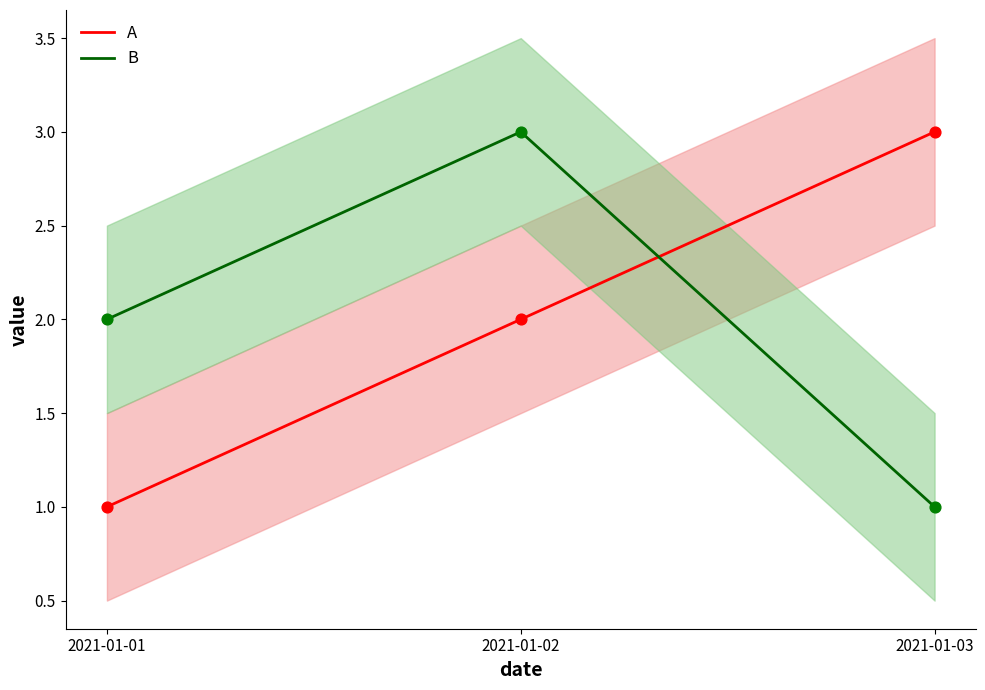

Is the value of B at 2021-01-02 greater than the value of A at 2021-01-02?

Yes